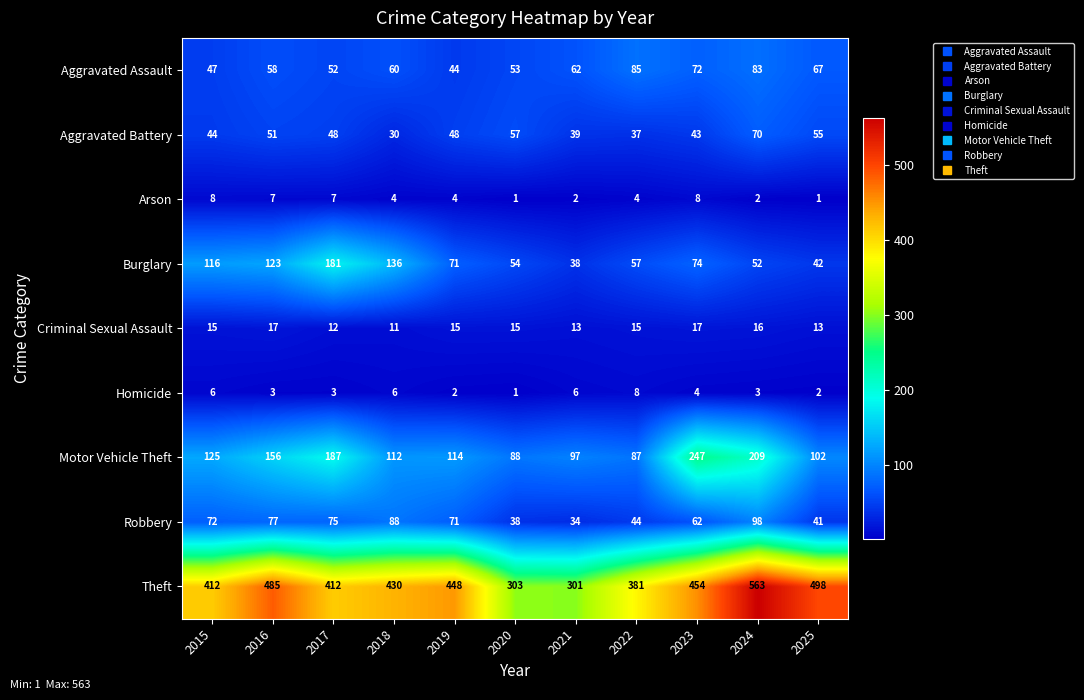

At which label does Burglary reach its peak?

2017